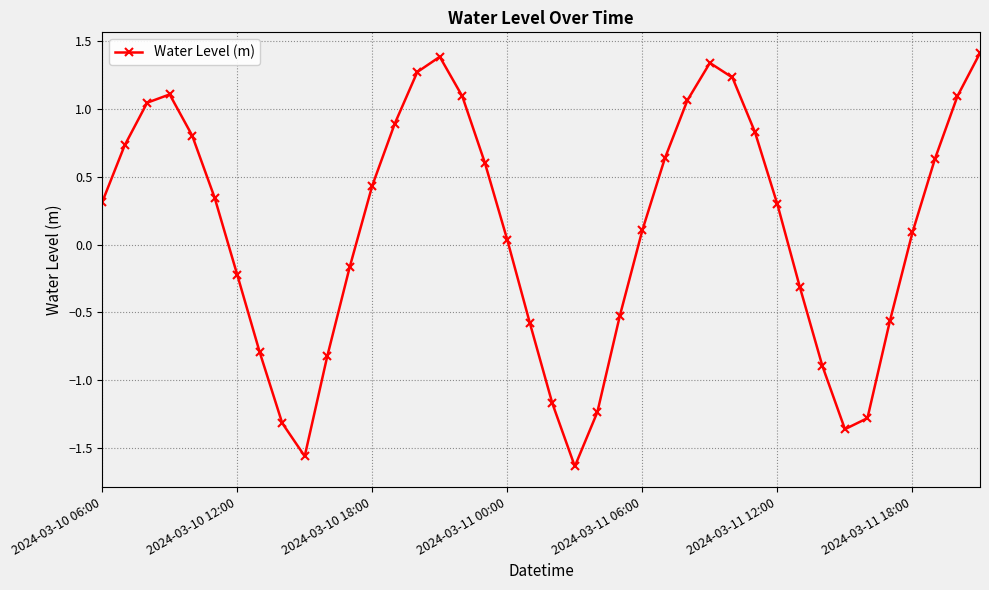

How many points are lower than both their immediate neighbors (excluding endpoints)?

3